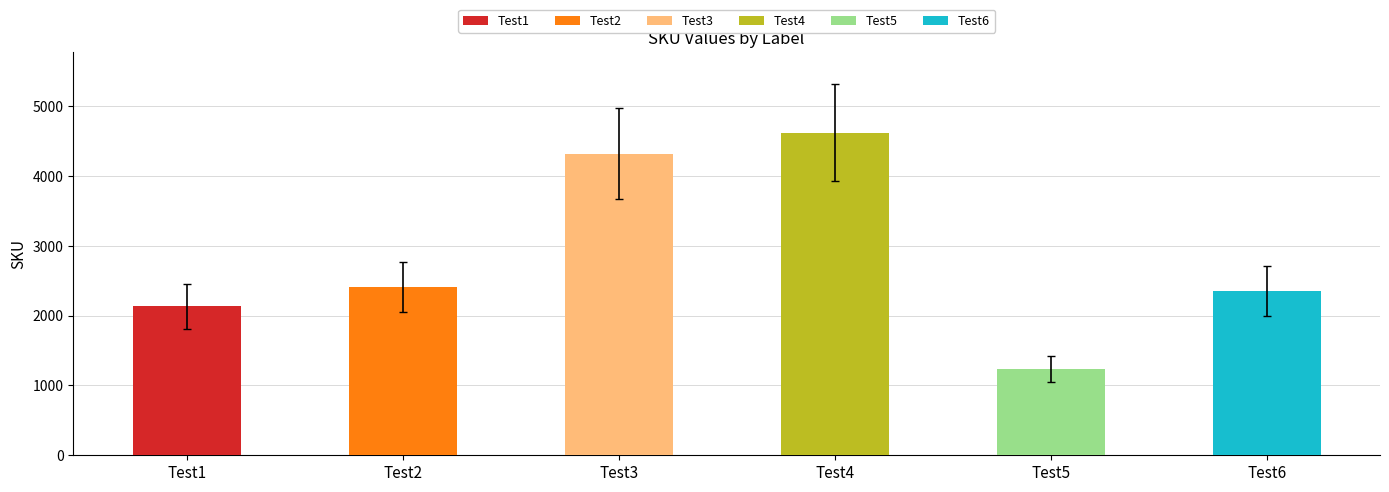

What is the greatest value displayed?

4621